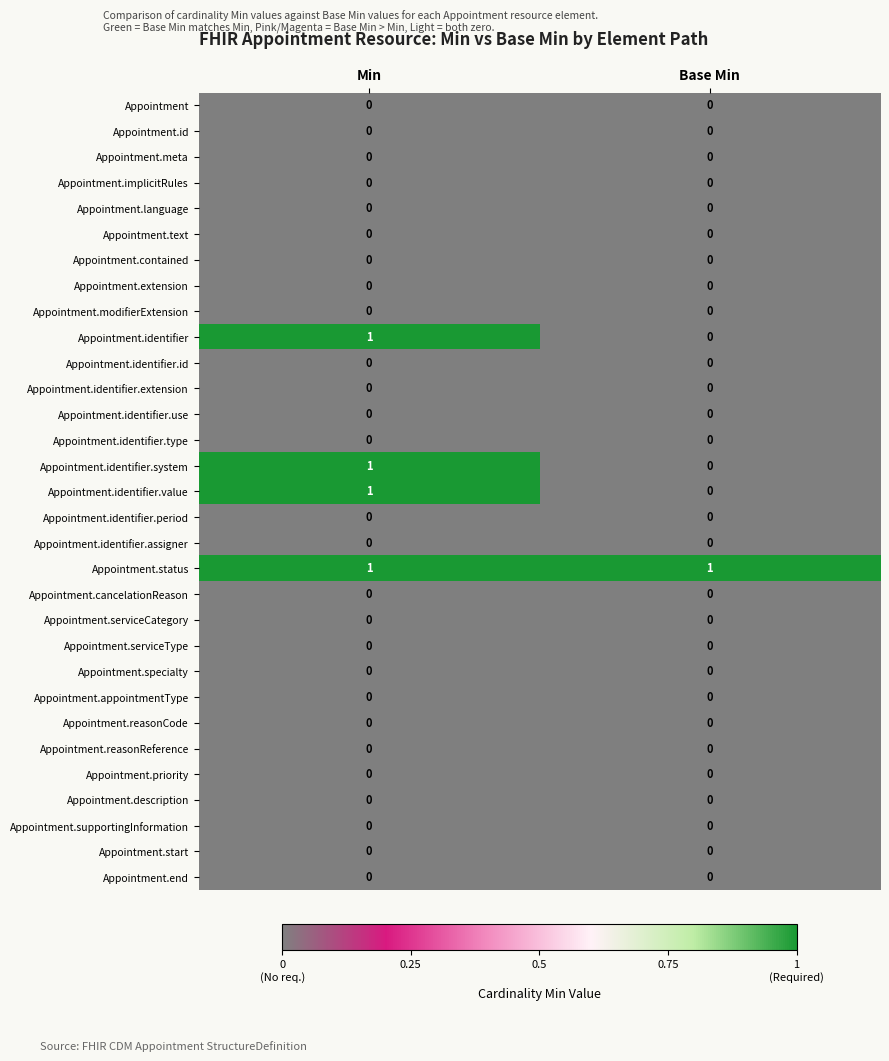

How many data points does each series have?

2